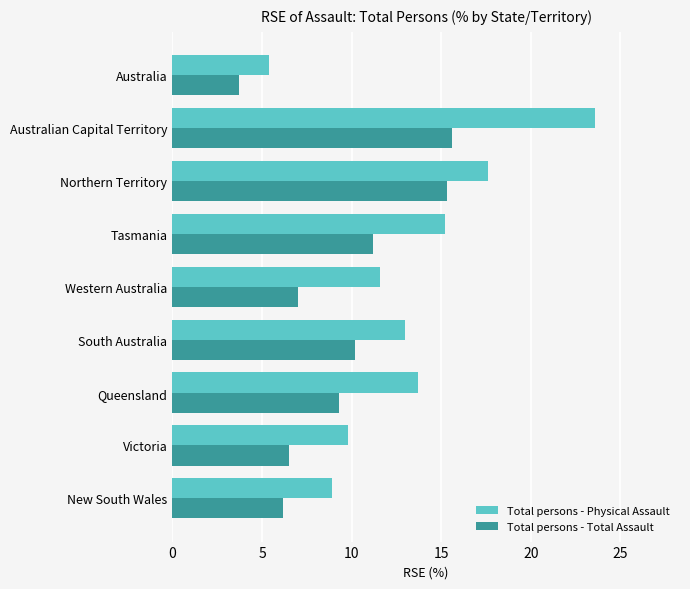

Which series has the largest total across all categories?

Total persons - Physical Assault